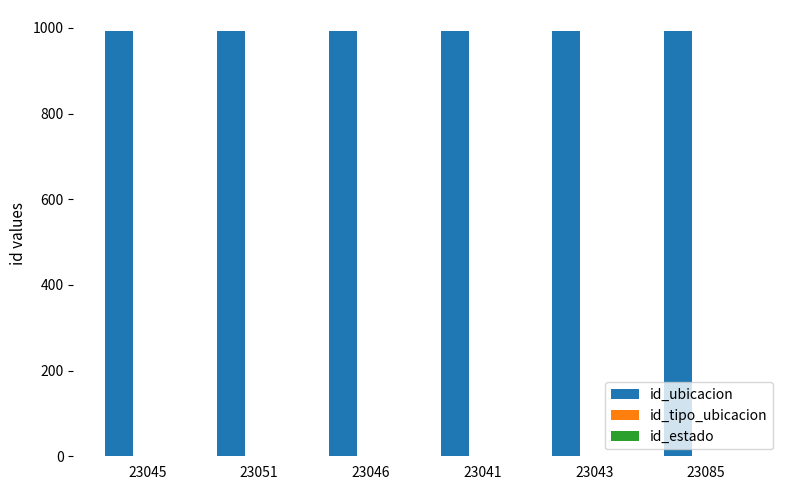

What is the maximum value shown in the chart?

992